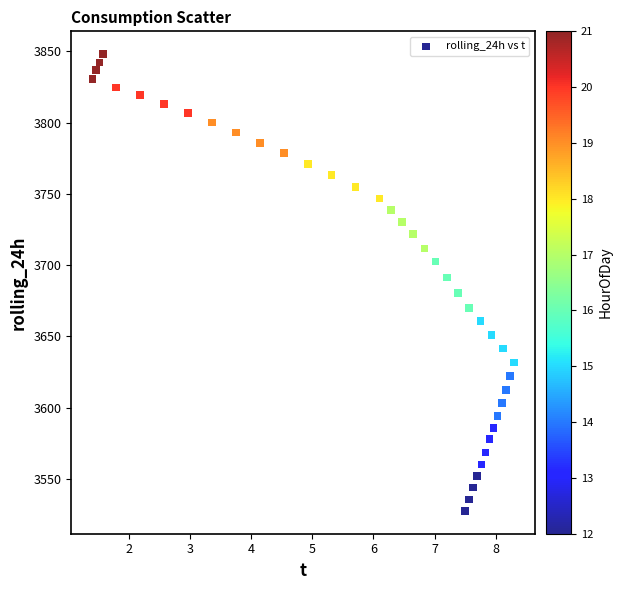

What is the range of X values (max minus min)?

6.9